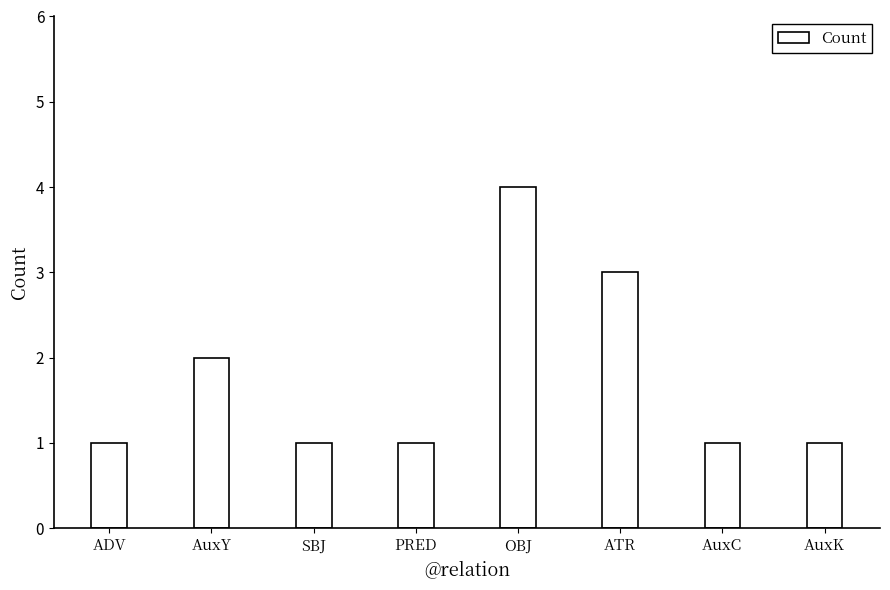

True or false: the data shows 2 at AuxY.

True